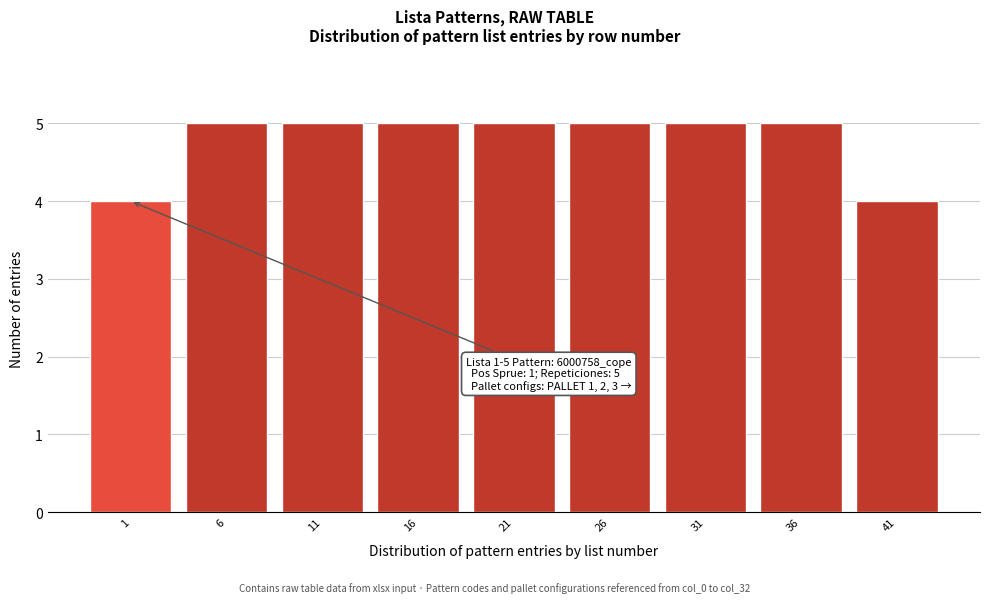

Reading left to right, transcribe all the data shown in this chart.

1=4	6=5	11=5	16=5	21=5	26=5	31=5	36=5	41=4